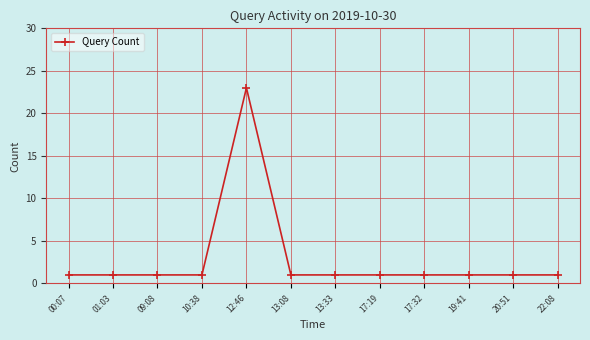

The value at 13:33 is 1. True or false?

True